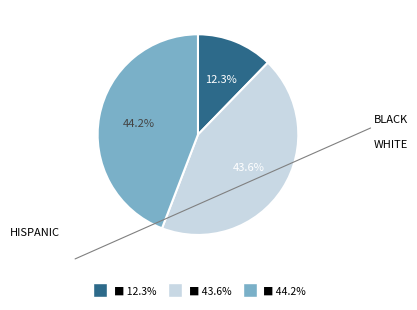

Count the number of slices in the pie.

3